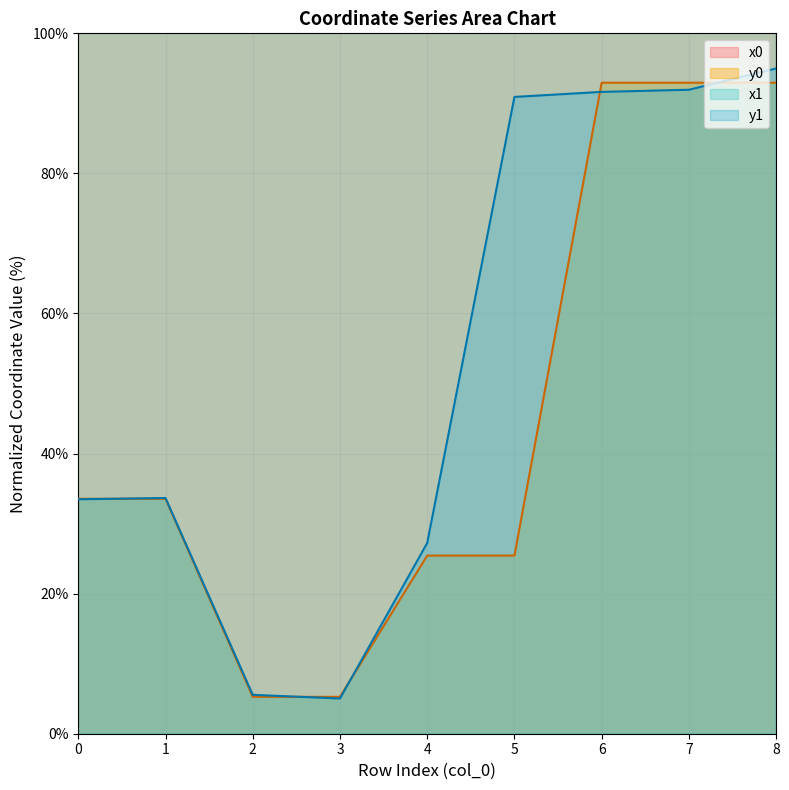

The value of y1 at 8 is 48.6. True or false?

False